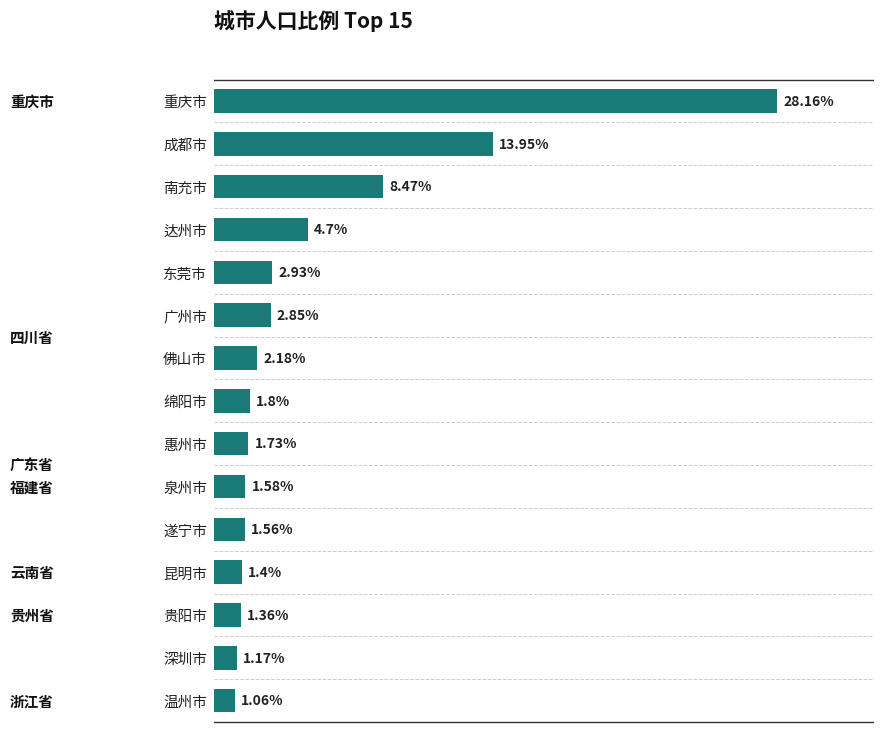

Which has a higher value, 昆明市 or 遂宁市?

遂宁市